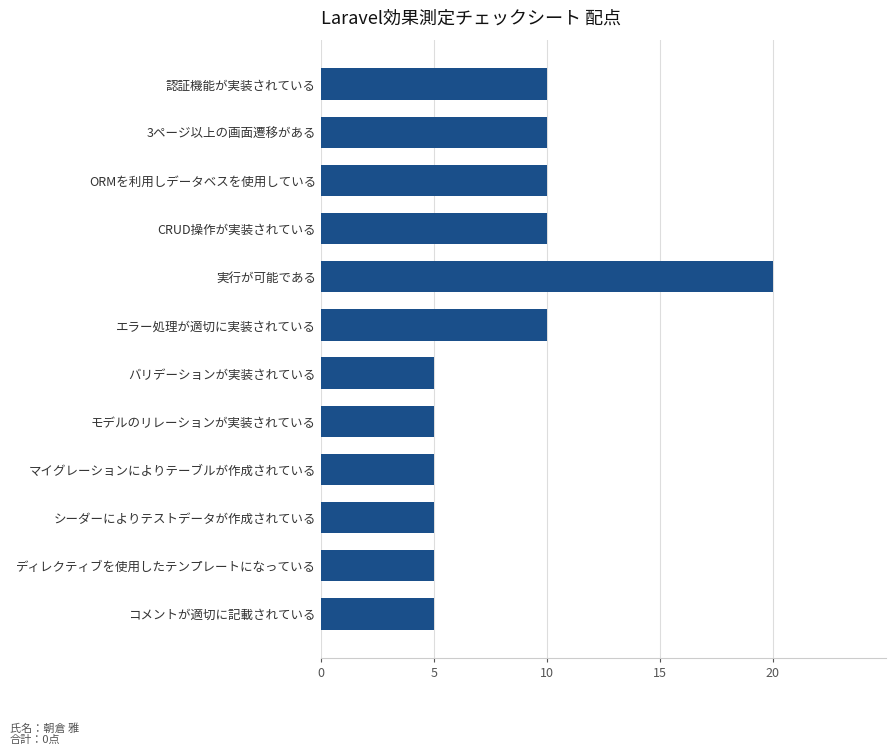

Count the number of categories in the chart.

12